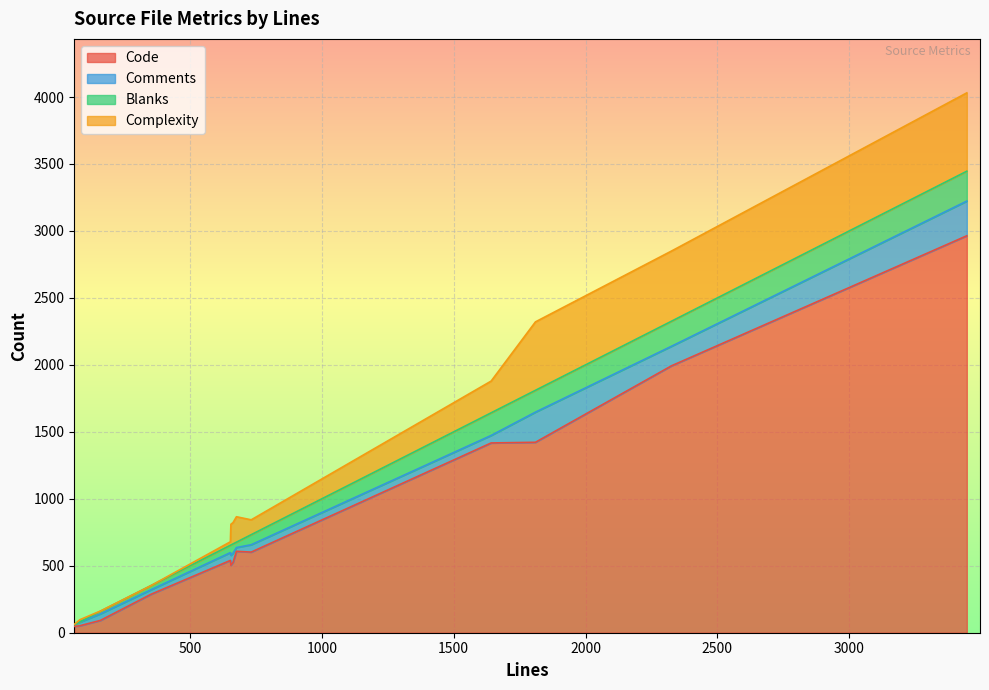

What is the maximum value for Code?

2964